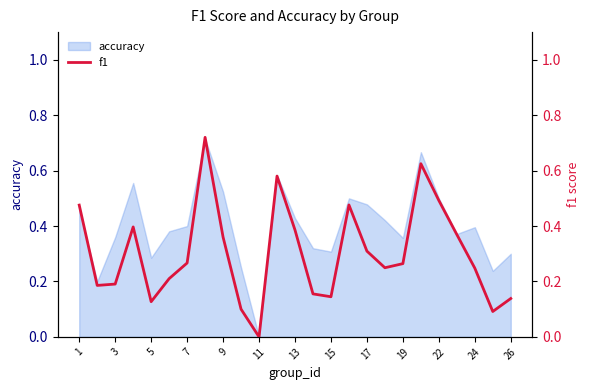

Which category has the lowest value in the accuracy series?

11